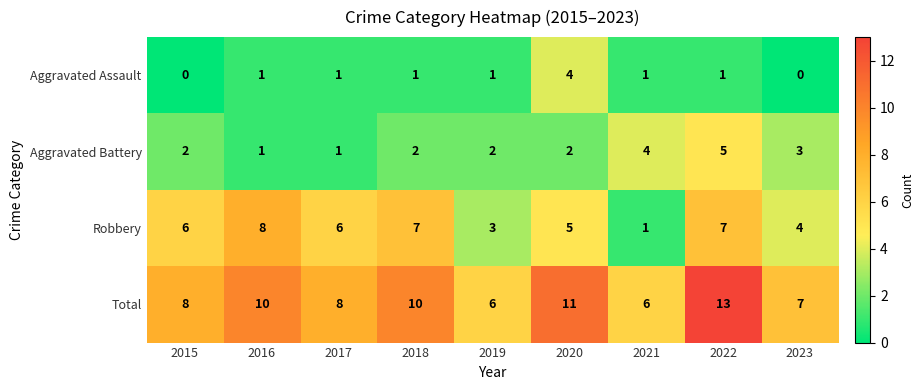

Which series has the largest total across all categories?

Total